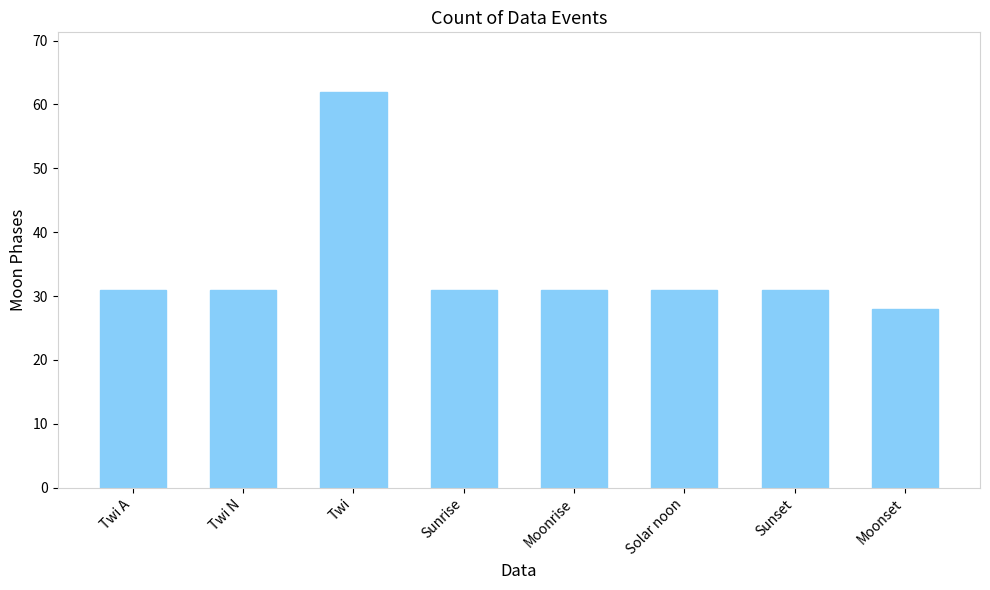

What is the label of the 5th bar from the right?

Sunrise